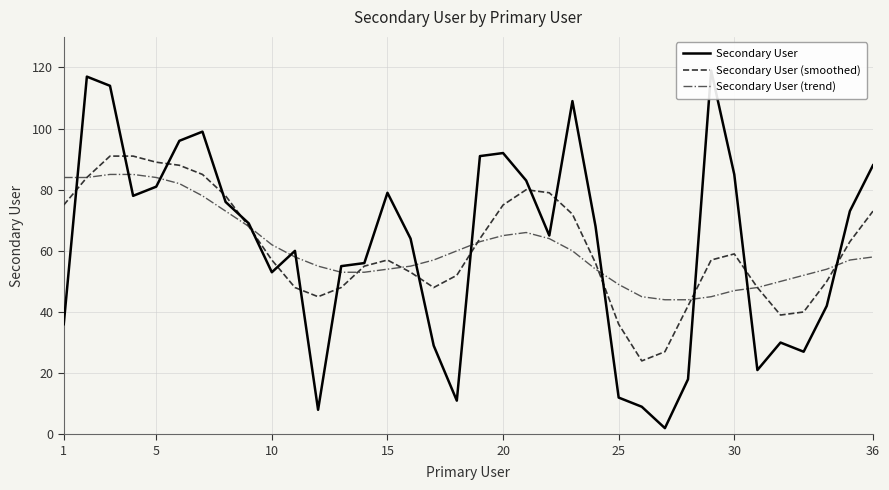

What is the sum of all Secondary User values?

2215